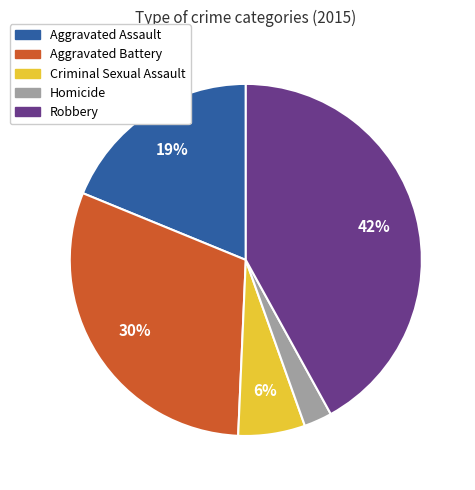

Rank the categories by value from lowest to highest.

Homicide, Criminal Sexual Assault, Aggravated Assault, Aggravated Battery, Robbery